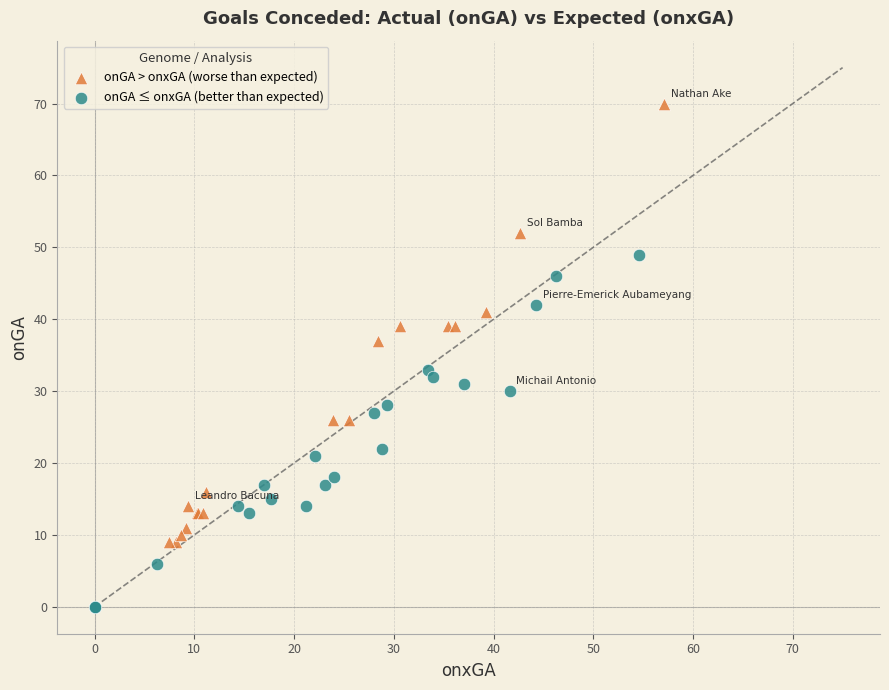

Which series reaches the maximum Y coordinate?

onGA > onxGA (worse than expected)